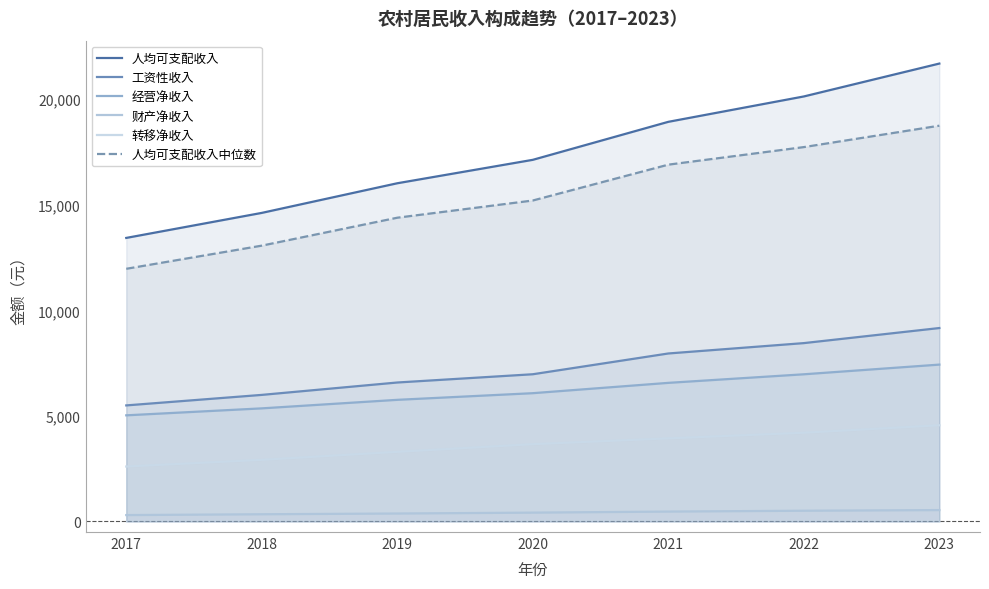

Reading right to left, extract all data points from this chart.

人均可支配收入: 21691	20133	18931	17131	16021	14617	13432
工资性收入: 9163	8449	7958	6974	6583	5996	5498
经营净收入: 7431	6972	6566	6077	5762	5358	5028
财产净收入: 540	509	469	419	377	342	303
转移净收入: 4557	4203	3937	3661	3298	2920	2603
人均可支配收入中位数: 18748	17734	16902	15204	14389	13066	11969